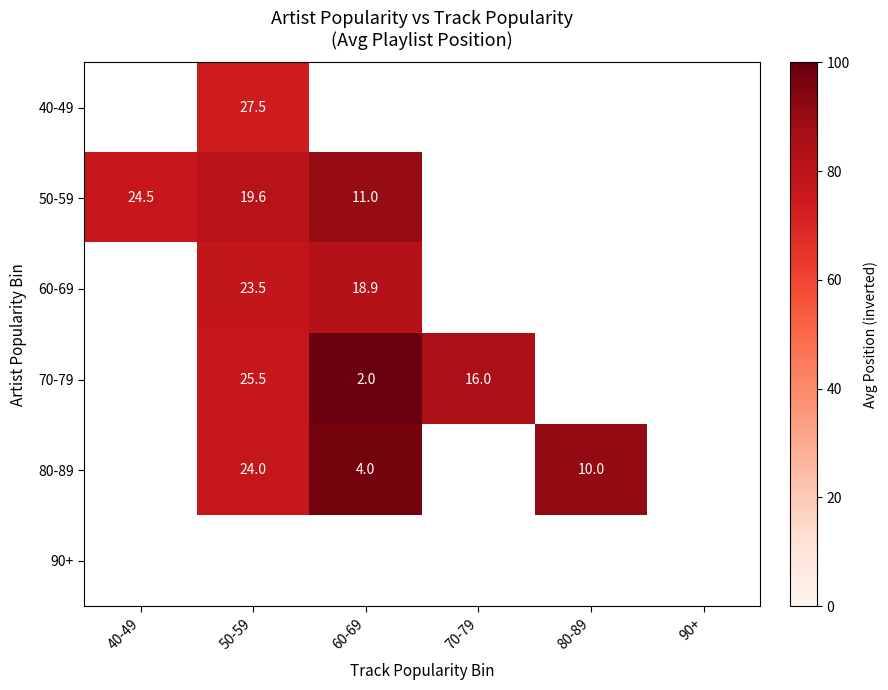

How many categories are shown in the chart?

6